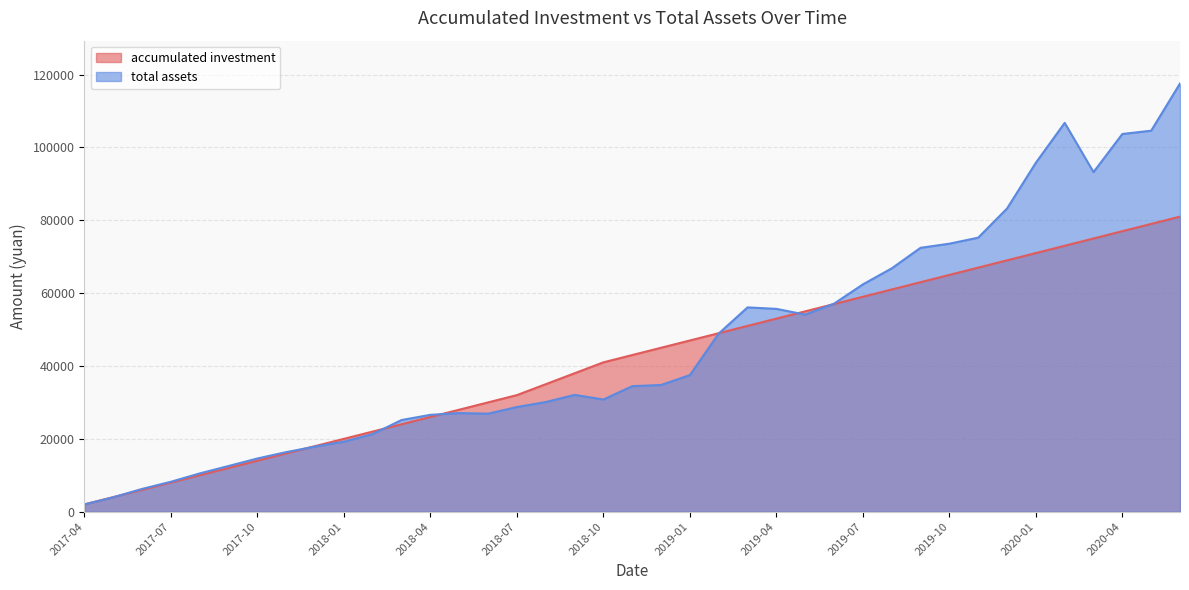

At which category does total assets reach its first local peak?

2018-05